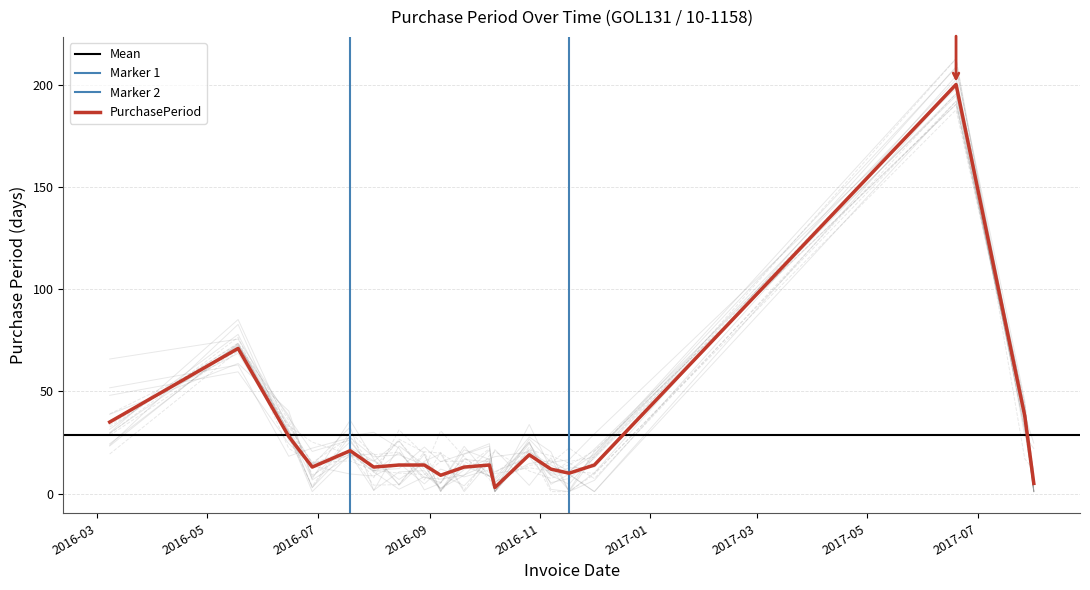

What is the approximate value at 2016-10-26, to the nearest 10?

20